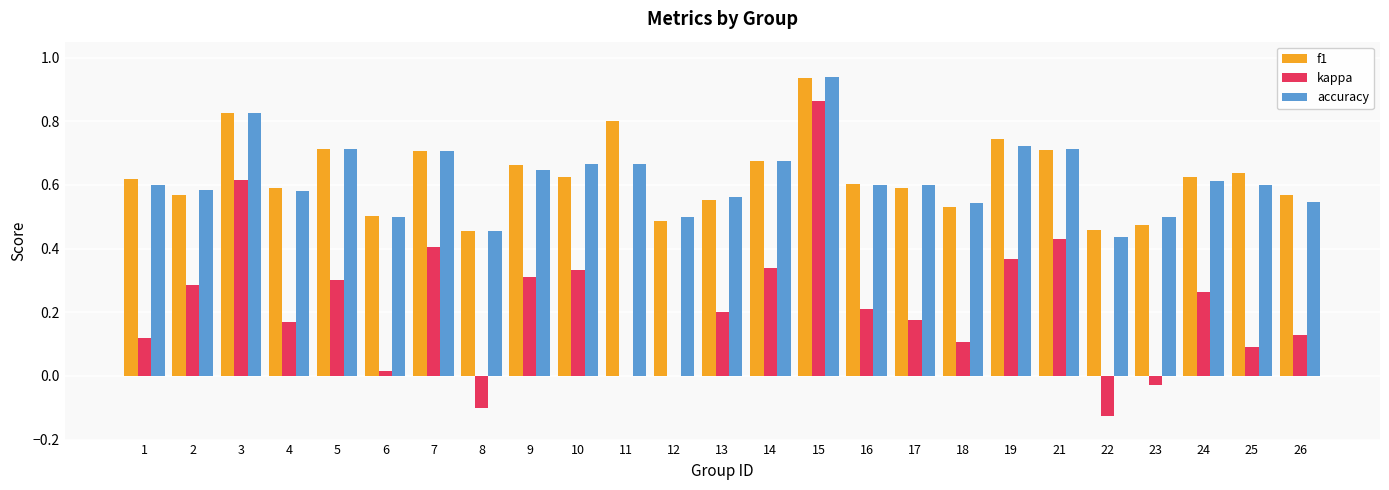

Is the value of accuracy at 22 greater than the value of f1 at 17?

No